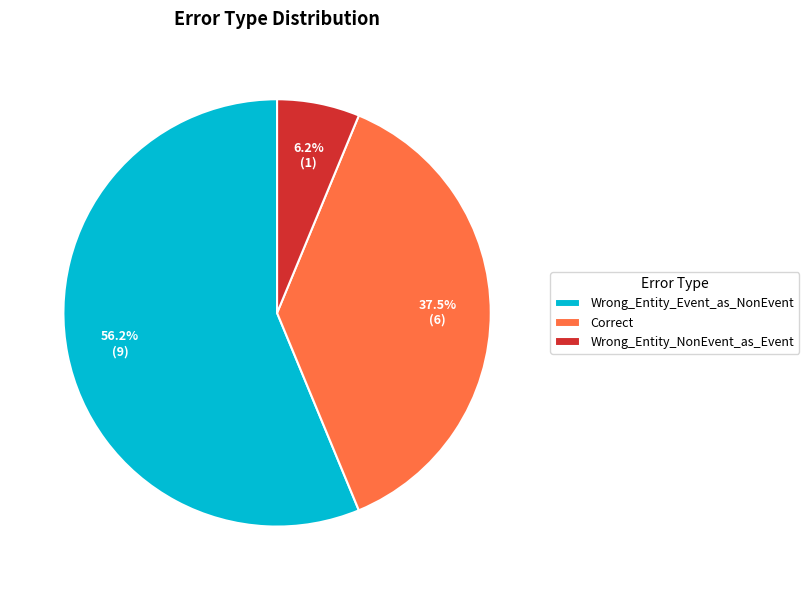

What is the largest slice in the pie chart?

Wrong_Entity_Event_as_NonEvent